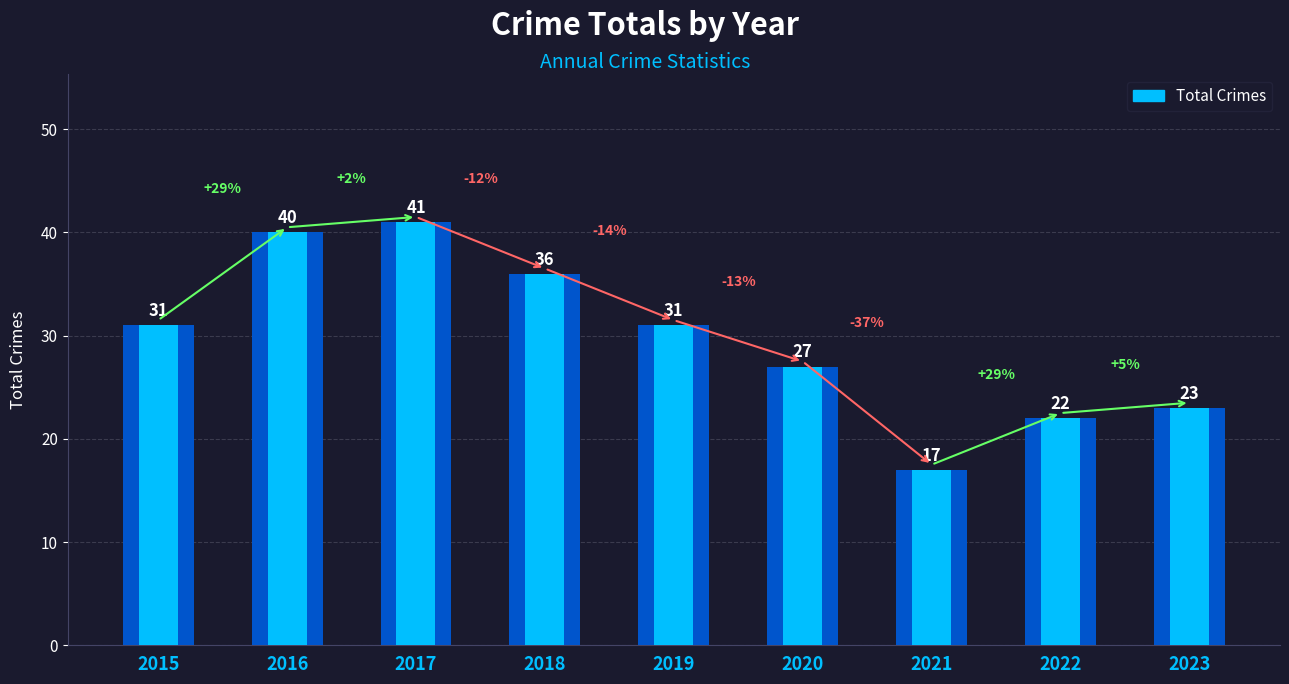

Which category has the lowest value across all series?

2021